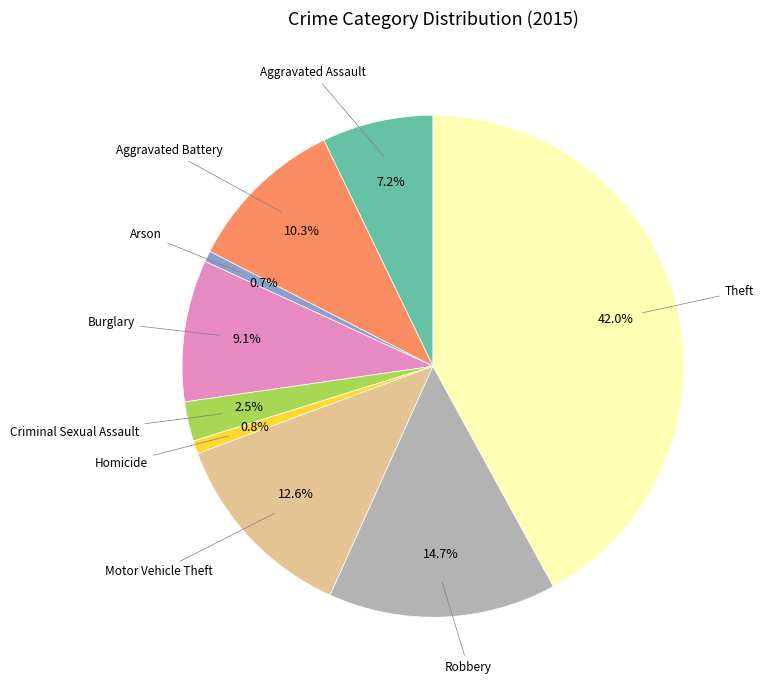

How many slices are in this pie chart?

9